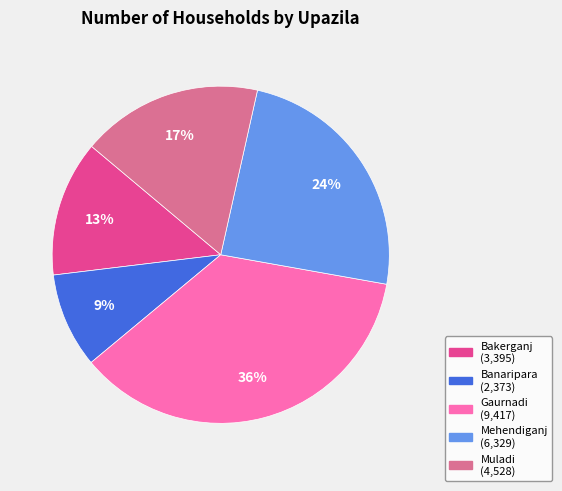

Is there any slice that represents more than half of the pie?

No